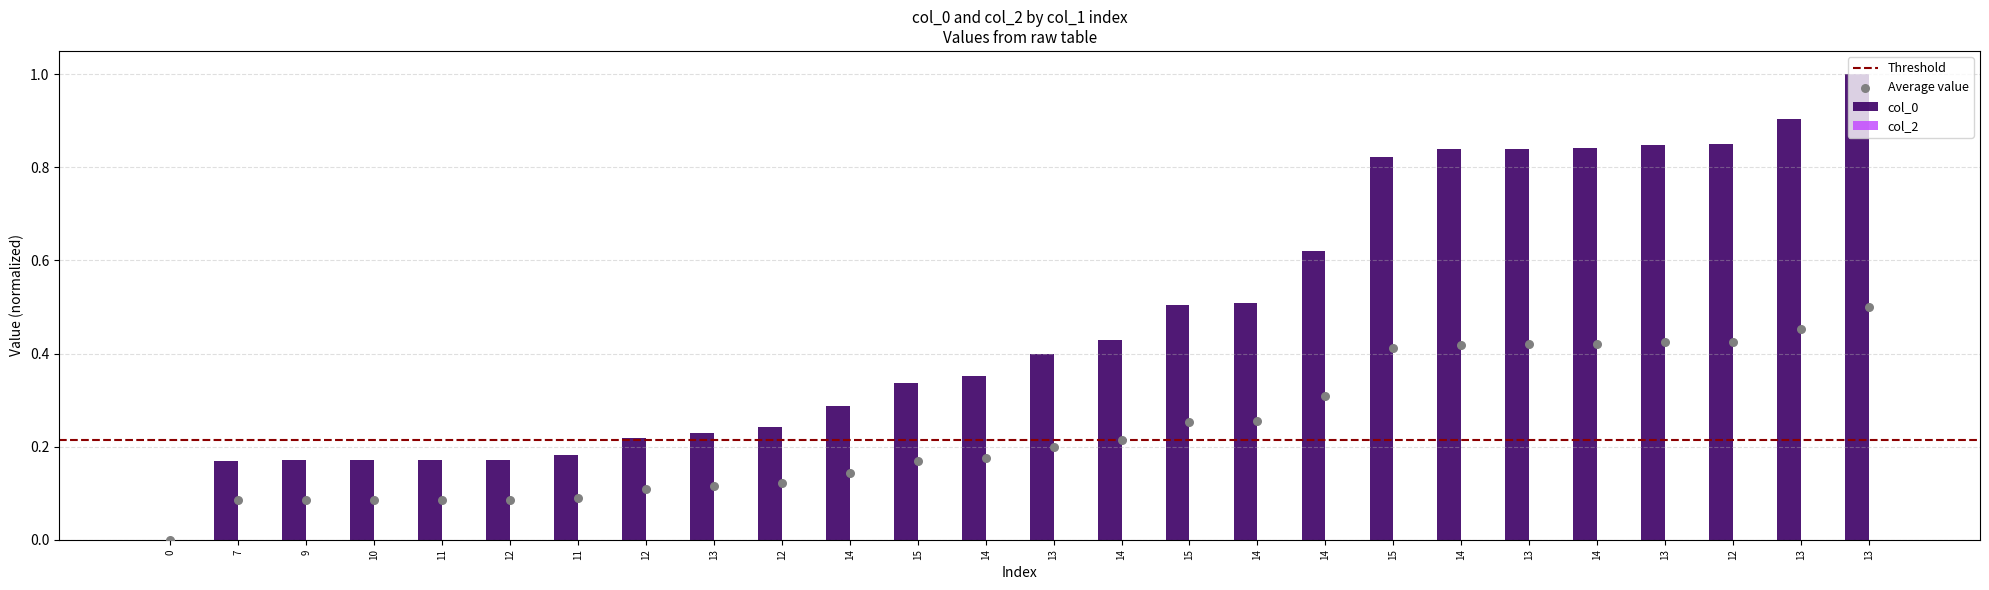

What is the change in value from 11 to 14?

+0.3